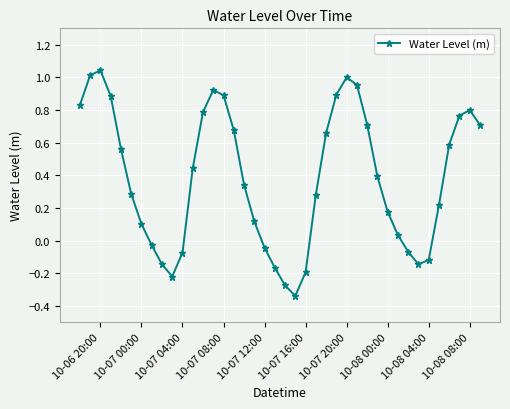

How many points are lower than both their immediate neighbors (excluding endpoints)?

3